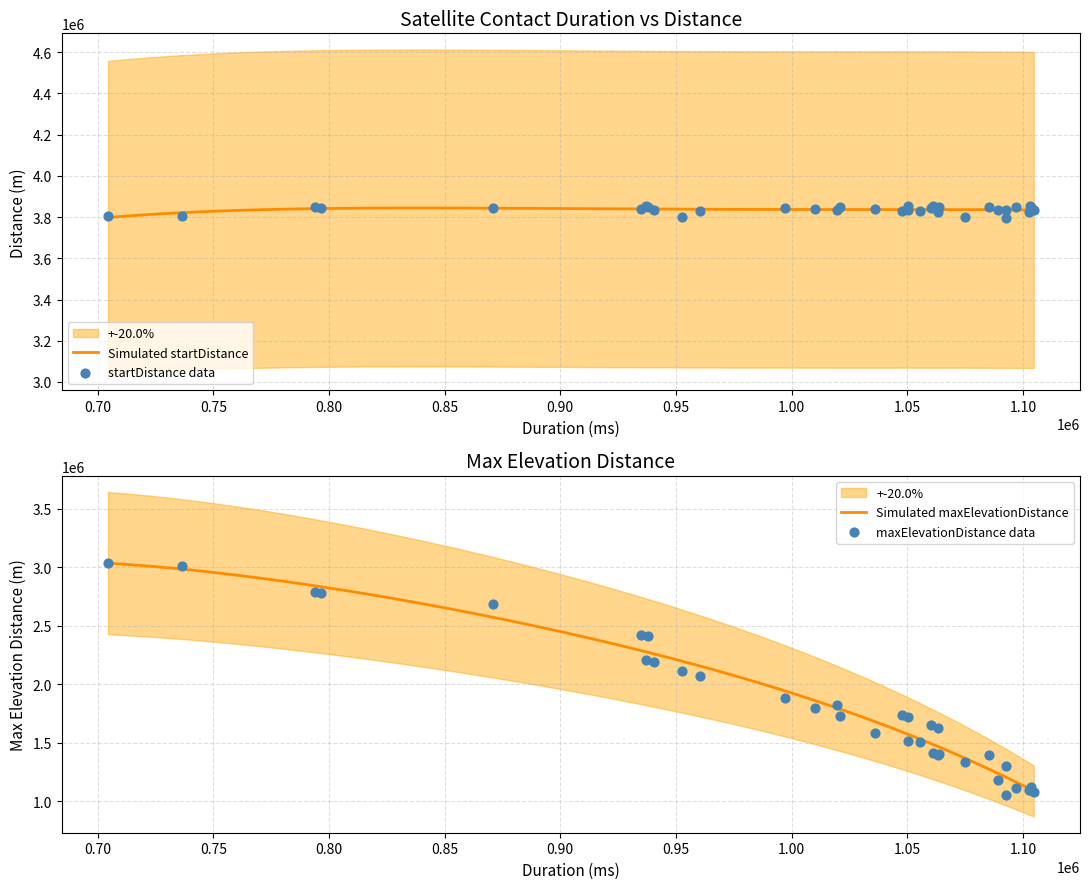

What is the total value across all series at 997052?

5729173.7